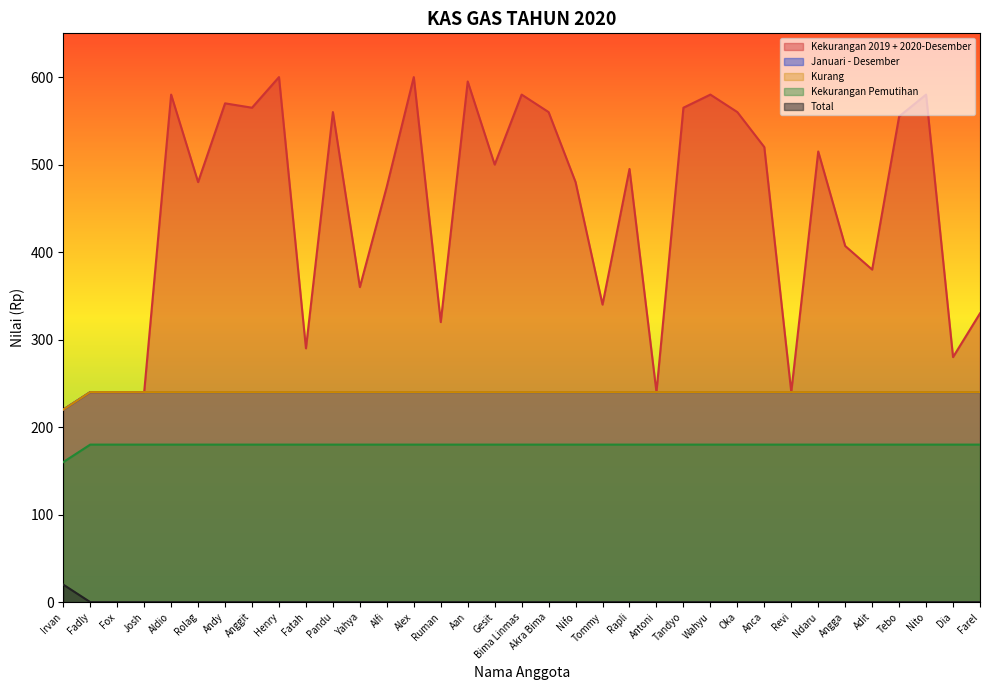

True or false: Januari - Desember and Kurang cross at least once.

False